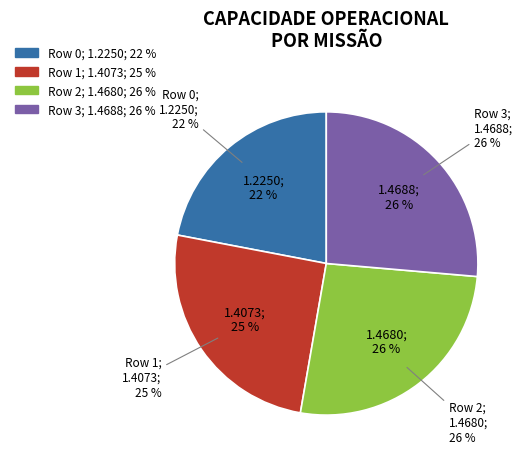

Which slice is the largest?

Row 3